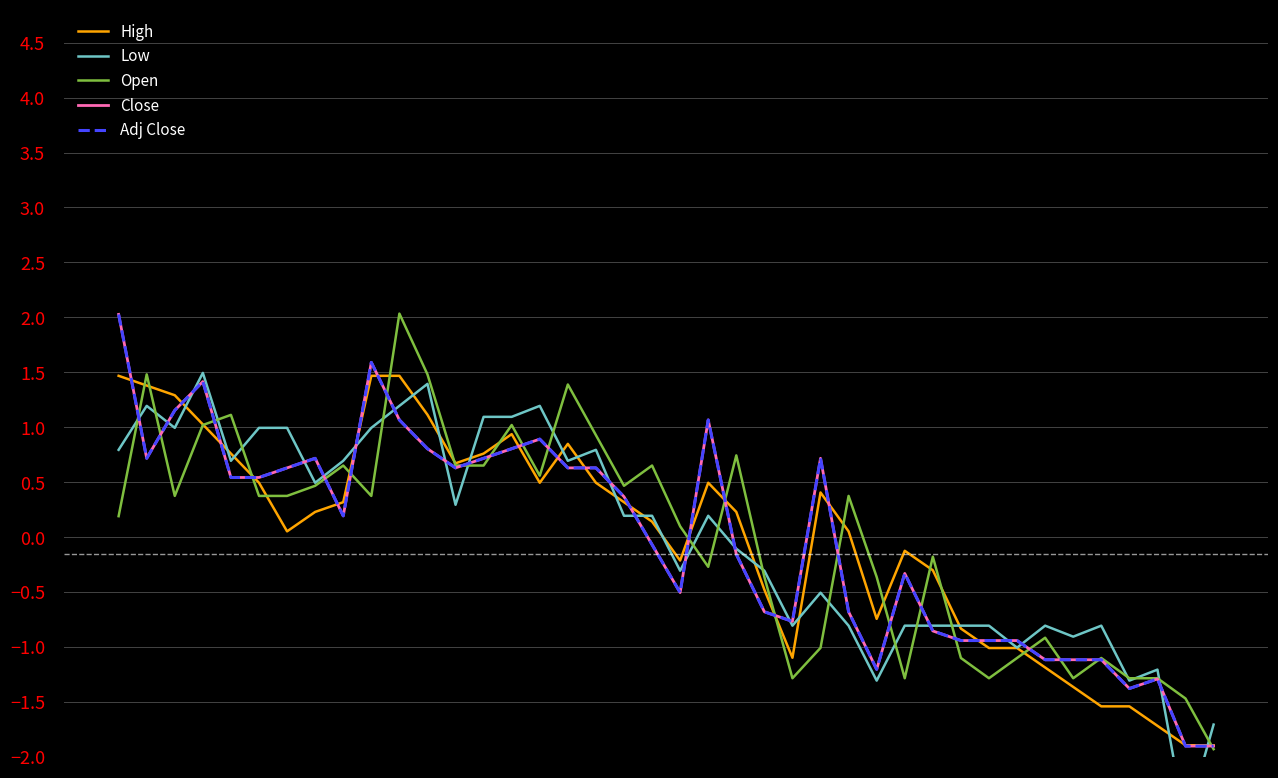

Which series has the widest spread of values?

Low